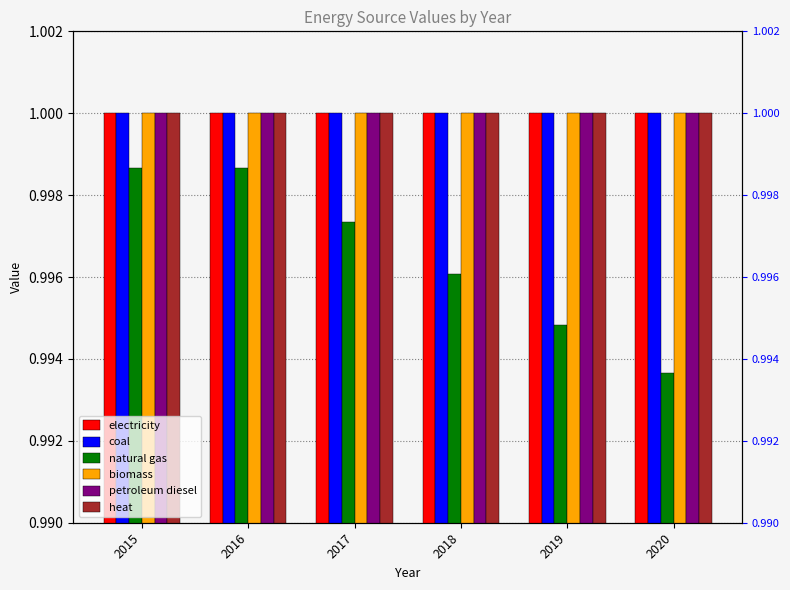

The value of coal at 2018 is 1.0. True or false?

True